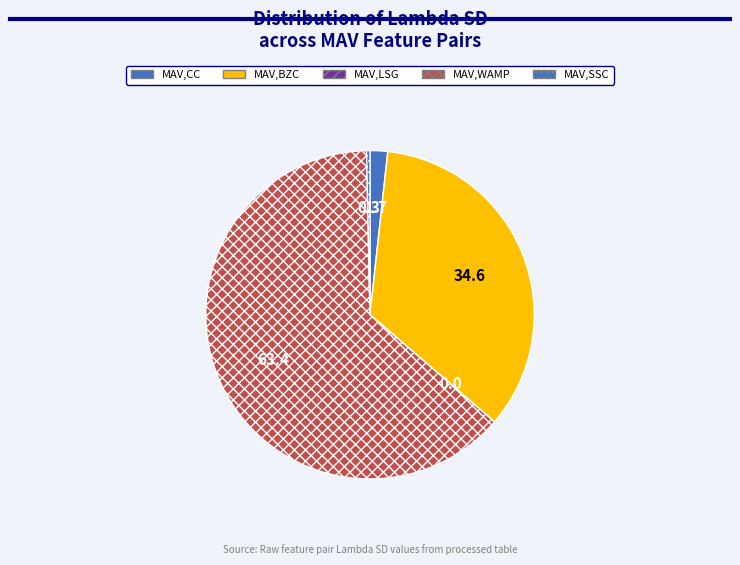

Which category has the biggest portion of the pie?

MAV , WAMP